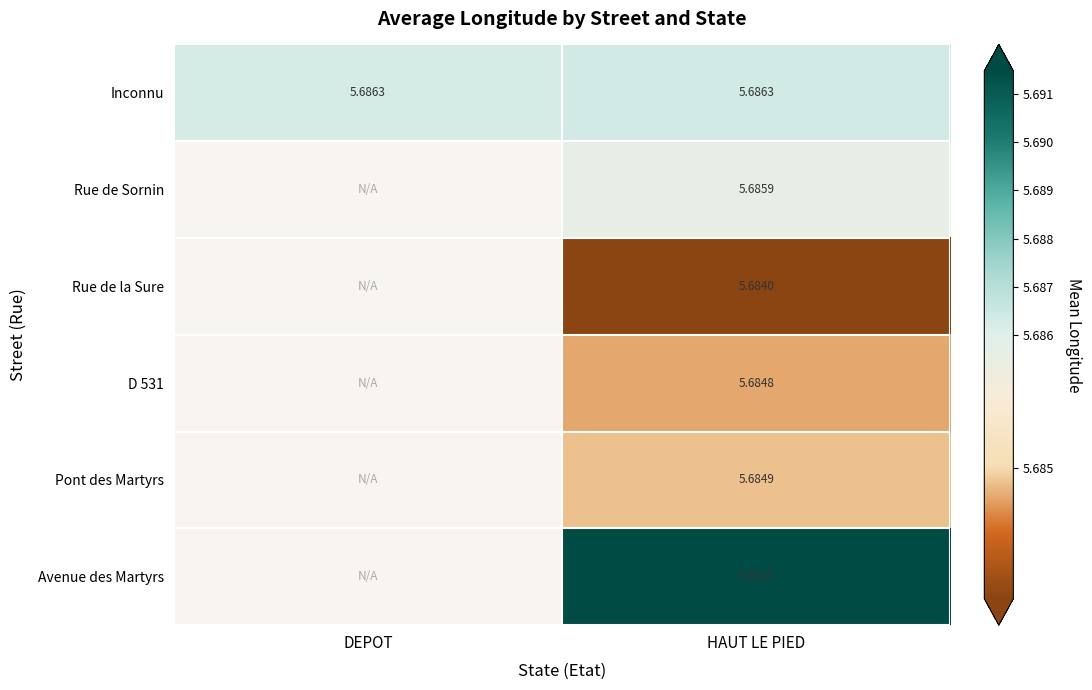

Is the value of Avenue des Martyrs at HAUT LE PIED greater than the value of Inconnu at HAUT LE PIED?

Yes